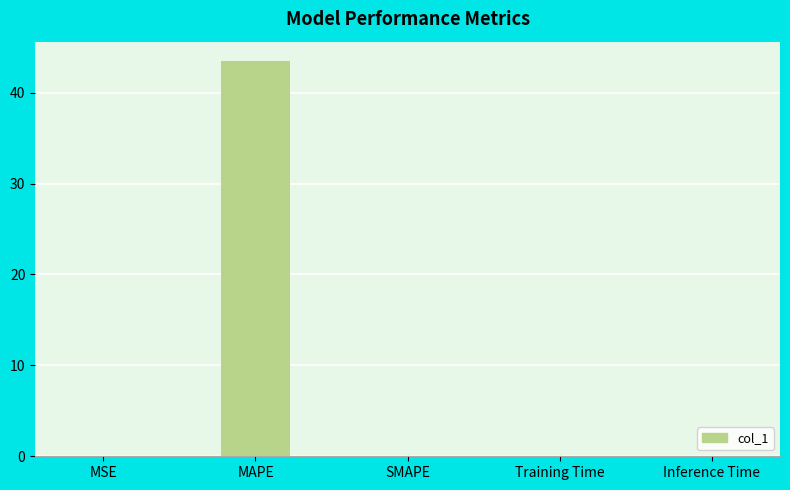

What is the change in value from MAPE to SMAPE?

-43.4